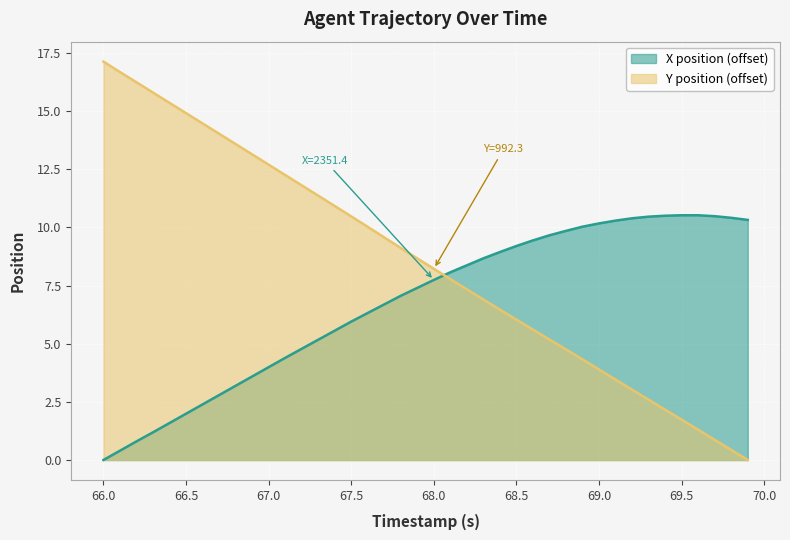

What is the maximum value for X?

10.5